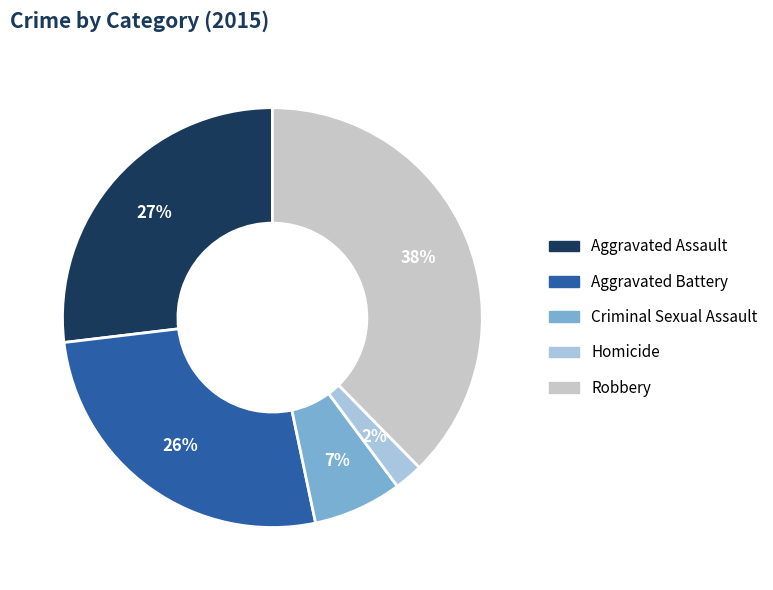

Is the sum of Homicide and Robbery greater than half?

No